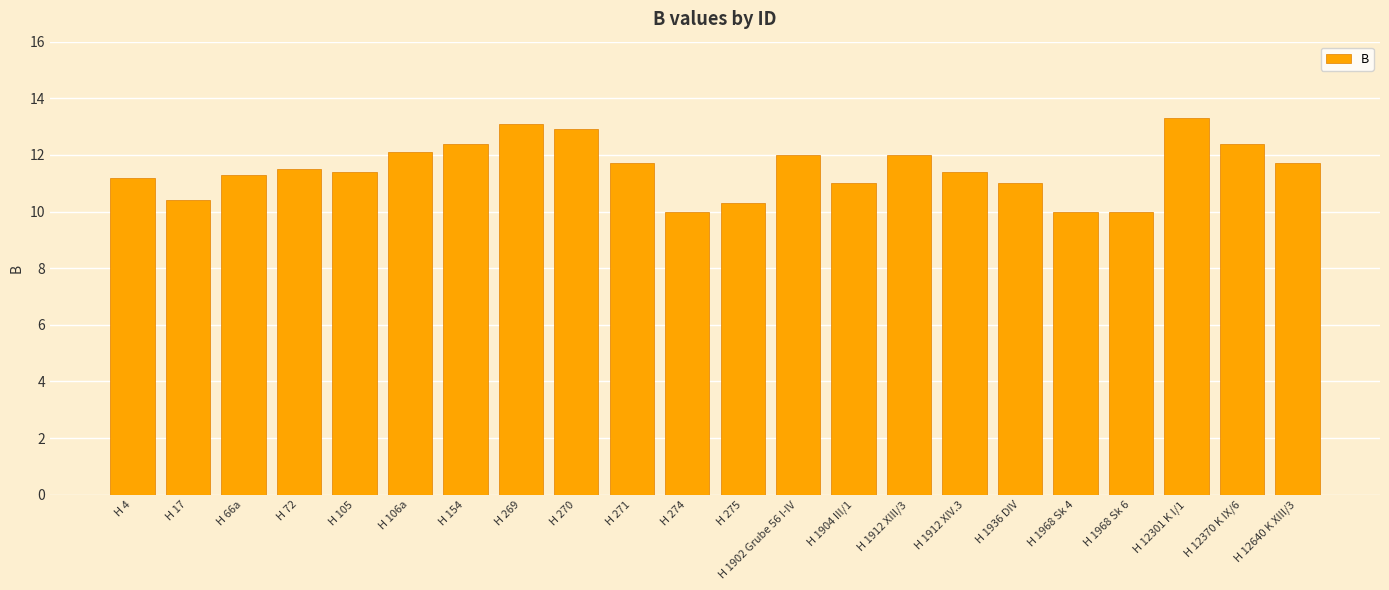

Reading right to left, what are all the values shown in this chart?

11.7	12.4	13.3	10.0	10.0	11.0	11.4	12.0	11.0	12.0	10.3	10.0	11.7	12.9	13.1	12.4	12.1	11.4	11.5	11.3	10.4	11.2